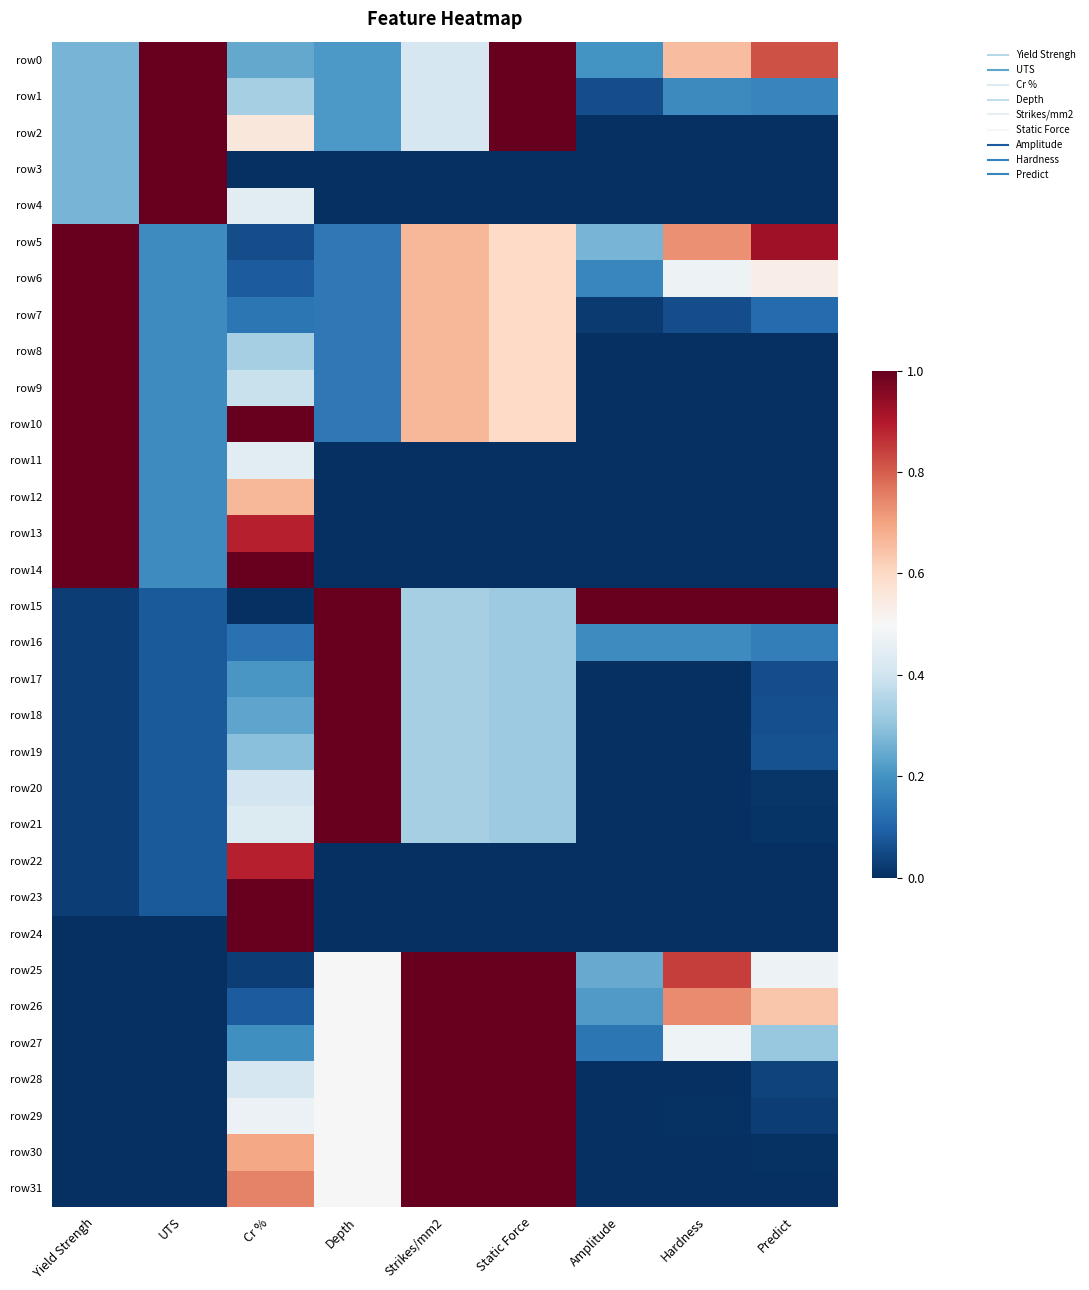

Reading left to right, what are all the values shown in this chart?

row0: Yield Strengh=0.3	UTS=1.0	Cr %=0.2	Depth=0.2	Strikes/mm2=0.4	Static Force=1.0	Amplitude=0.2	Hardness=0.7	Predict=0.8
row1: Yield Strengh=0.3	UTS=1.0	Cr %=0.3	Depth=0.2	Strikes/mm2=0.4	Static Force=1.0	Amplitude=0.1	Hardness=0.2	Predict=0.2
row2: Yield Strengh=0.3	UTS=1.0	Cr %=0.6	Depth=0.2	Strikes/mm2=0.4	Static Force=1.0	Amplitude=0.0	Hardness=0.0	Predict=0.0
row3: Yield Strengh=0.3	UTS=1.0	Cr %=0.0	Depth=0.0	Strikes/mm2=0.0	Static Force=0.0	Amplitude=0.0	Hardness=0.0	Predict=0.0
row4: Yield Strengh=0.3	UTS=1.0	Cr %=0.4	Depth=0.0	Strikes/mm2=0.0	Static Force=0.0	Amplitude=0.0	Hardness=0.0	Predict=0.0
row5: Yield Strengh=1.0	UTS=0.2	Cr %=0.1	Depth=0.1	Strikes/mm2=0.7	Static Force=0.6	Amplitude=0.3	Hardness=0.7	Predict=0.9
row6: Yield Strengh=1.0	UTS=0.2	Cr %=0.1	Depth=0.1	Strikes/mm2=0.7	Static Force=0.6	Amplitude=0.2	Hardness=0.5	Predict=0.5
row7: Yield Strengh=1.0	UTS=0.2	Cr %=0.1	Depth=0.1	Strikes/mm2=0.7	Static Force=0.6	Amplitude=0.0	Hardness=0.1	Predict=0.1
row8: Yield Strengh=1.0	UTS=0.2	Cr %=0.3	Depth=0.1	Strikes/mm2=0.7	Static Force=0.6	Amplitude=0.0	Hardness=0.0	Predict=0.0
row9: Yield Strengh=1.0	UTS=0.2	Cr %=0.4	Depth=0.1	Strikes/mm2=0.7	Static Force=0.6	Amplitude=0.0	Hardness=0.0	Predict=0.0
row10: Yield Strengh=1.0	UTS=0.2	Cr %=1.0	Depth=0.1	Strikes/mm2=0.7	Static Force=0.6	Amplitude=0.0	Hardness=0.0	Predict=0.0
row11: Yield Strengh=1.0	UTS=0.2	Cr %=0.4	Depth=0.0	Strikes/mm2=0.0	Static Force=0.0	Amplitude=0.0	Hardness=0.0	Predict=0.0
row12: Yield Strengh=1.0	UTS=0.2	Cr %=0.7	Depth=0.0	Strikes/mm2=0.0	Static Force=0.0	Amplitude=0.0	Hardness=0.0	Predict=0.0
row13: Yield Strengh=1.0	UTS=0.2	Cr %=0.9	Depth=0.0	Strikes/mm2=0.0	Static Force=0.0	Amplitude=0.0	Hardness=0.0	Predict=0.0
row14: Yield Strengh=1.0	UTS=0.2	Cr %=1.0	Depth=0.0	Strikes/mm2=0.0	Static Force=0.0	Amplitude=0.0	Hardness=0.0	Predict=0.0
row15: Yield Strengh=0.0	UTS=0.1	Cr %=0.0	Depth=1.0	Strikes/mm2=0.3	Static Force=0.3	Amplitude=1.0	Hardness=1.0	Predict=1.0
row16: Yield Strengh=0.0	UTS=0.1	Cr %=0.1	Depth=1.0	Strikes/mm2=0.3	Static Force=0.3	Amplitude=0.2	Hardness=0.2	Predict=0.2
row17: Yield Strengh=0.0	UTS=0.1	Cr %=0.2	Depth=1.0	Strikes/mm2=0.3	Static Force=0.3	Amplitude=0.0	Hardness=0.0	Predict=0.1
row18: Yield Strengh=0.0	UTS=0.1	Cr %=0.2	Depth=1.0	Strikes/mm2=0.3	Static Force=0.3	Amplitude=0.0	Hardness=0.0	Predict=0.1
row19: Yield Strengh=0.0	UTS=0.1	Cr %=0.3	Depth=1.0	Strikes/mm2=0.3	Static Force=0.3	Amplitude=0.0	Hardness=0.0	Predict=0.1
row20: Yield Strengh=0.0	UTS=0.1	Cr %=0.4	Depth=1.0	Strikes/mm2=0.3	Static Force=0.3	Amplitude=0.0	Hardness=0.0	Predict=0.0
row21: Yield Strengh=0.0	UTS=0.1	Cr %=0.4	Depth=1.0	Strikes/mm2=0.3	Static Force=0.3	Amplitude=0.0	Hardness=0.0	Predict=0.0
row22: Yield Strengh=0.0	UTS=0.1	Cr %=0.9	Depth=0.0	Strikes/mm2=0.0	Static Force=0.0	Amplitude=0.0	Hardness=0.0	Predict=0.0
row23: Yield Strengh=0.0	UTS=0.1	Cr %=1.0	Depth=0.0	Strikes/mm2=0.0	Static Force=0.0	Amplitude=0.0	Hardness=0.0	Predict=0.0
row24: Yield Strengh=0.0	UTS=0.0	Cr %=1.0	Depth=0.0	Strikes/mm2=0.0	Static Force=0.0	Amplitude=0.0	Hardness=0.0	Predict=0.0
row25: Yield Strengh=0.0	UTS=0.0	Cr %=0.0	Depth=0.5	Strikes/mm2=1.0	Static Force=1.0	Amplitude=0.2	Hardness=0.8	Predict=0.5
row26: Yield Strengh=0.0	UTS=0.0	Cr %=0.1	Depth=0.5	Strikes/mm2=1.0	Static Force=1.0	Amplitude=0.2	Hardness=0.7	Predict=0.6
row27: Yield Strengh=0.0	UTS=0.0	Cr %=0.2	Depth=0.5	Strikes/mm2=1.0	Static Force=1.0	Amplitude=0.1	Hardness=0.5	Predict=0.3
row28: Yield Strengh=0.0	UTS=0.0	Cr %=0.4	Depth=0.5	Strikes/mm2=1.0	Static Force=1.0	Amplitude=0.0	Hardness=0.0	Predict=0.0
row29: Yield Strengh=0.0	UTS=0.0	Cr %=0.5	Depth=0.5	Strikes/mm2=1.0	Static Force=1.0	Amplitude=0.0	Hardness=0.0	Predict=0.0
row30: Yield Strengh=0.0	UTS=0.0	Cr %=0.7	Depth=0.5	Strikes/mm2=1.0	Static Force=1.0	Amplitude=0.0	Hardness=0.0	Predict=0.0
row31: Yield Strengh=0.0	UTS=0.0	Cr %=0.7	Depth=0.5	Strikes/mm2=1.0	Static Force=1.0	Amplitude=0.0	Hardness=0.0	Predict=0.0